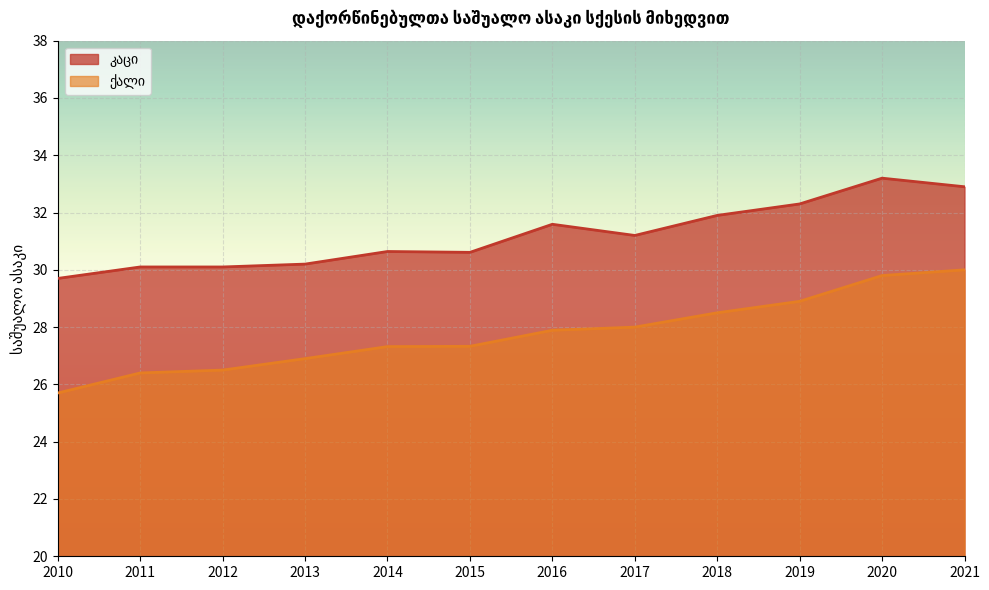

What is the total value across all series at 2011?

56.5